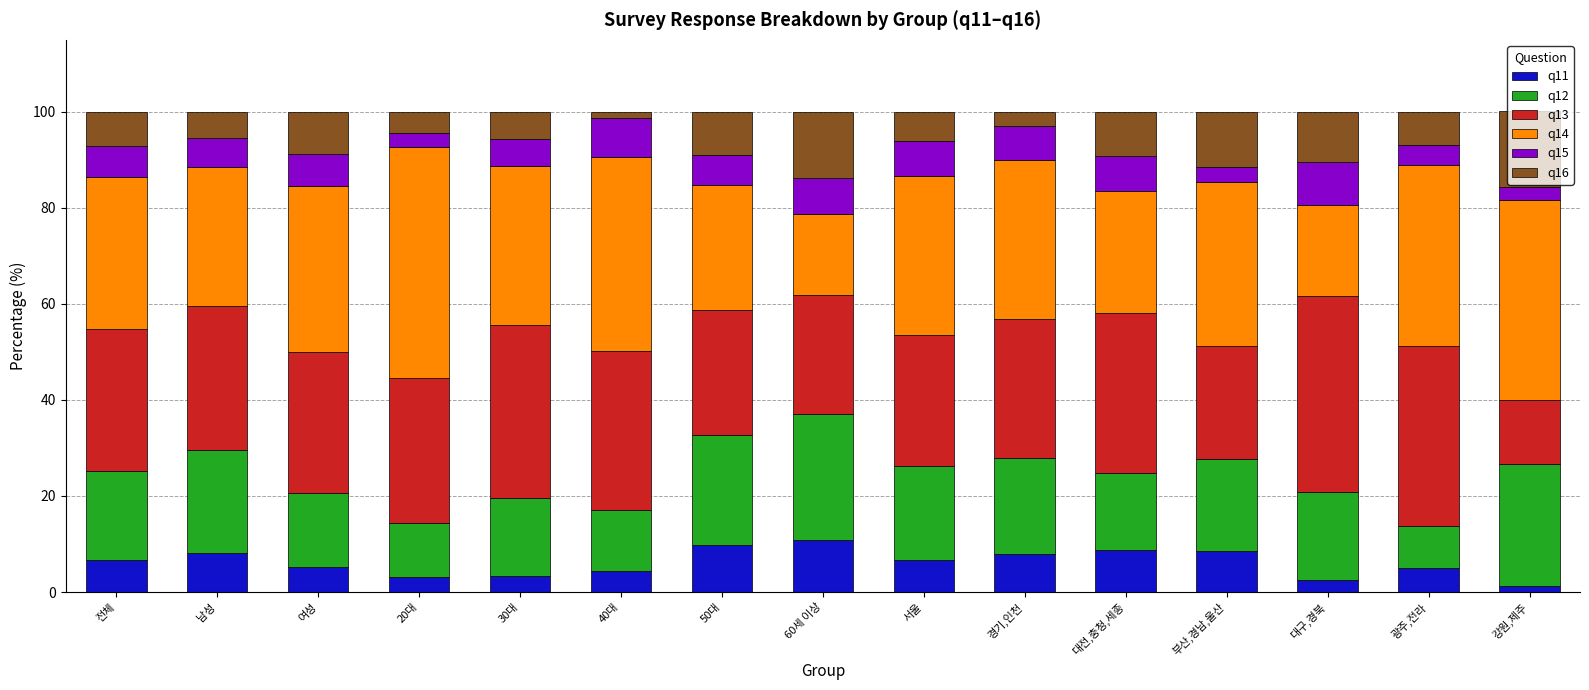

What is the sum of the q11 values at 부산,경남,울산 and 30대?

11.9